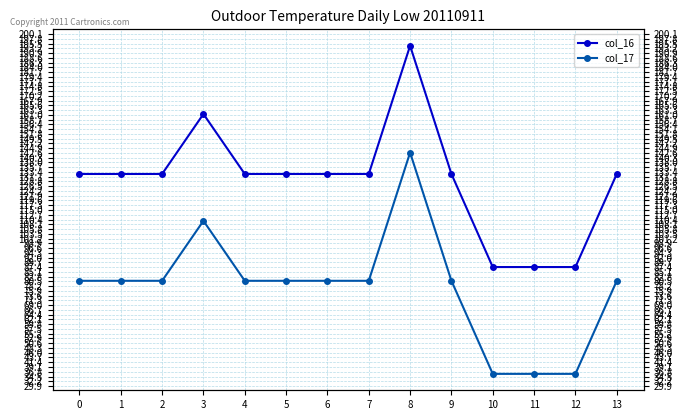

Rank the series by their average value, from lowest to highest.

col_17, col_16